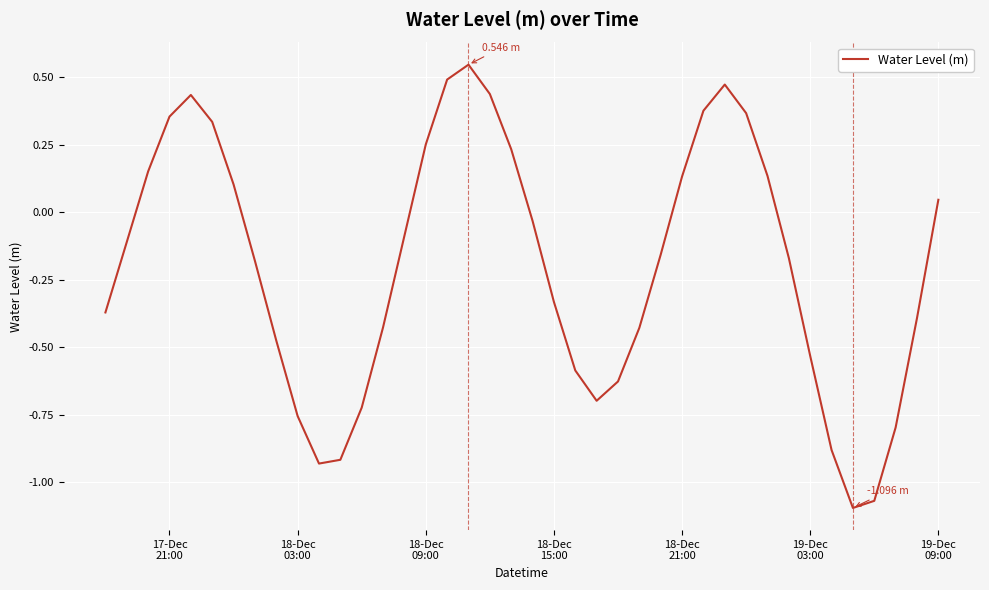

What is the difference between the maximum and minimum values?

1.6